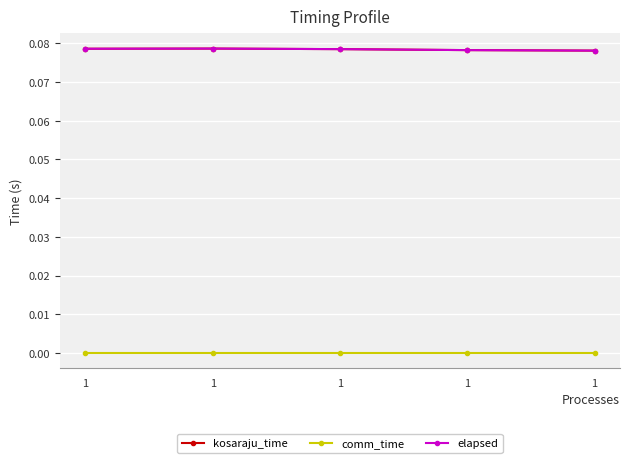

Read the elapsed value at 1.

0.1